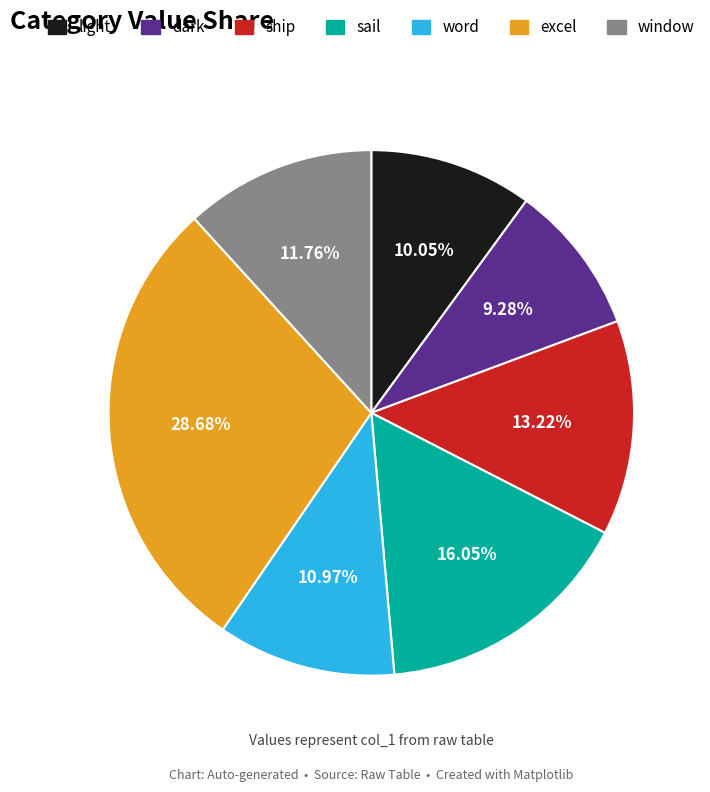

To the nearest percent, what is the difference between the largest and smallest slice percentages?

19%